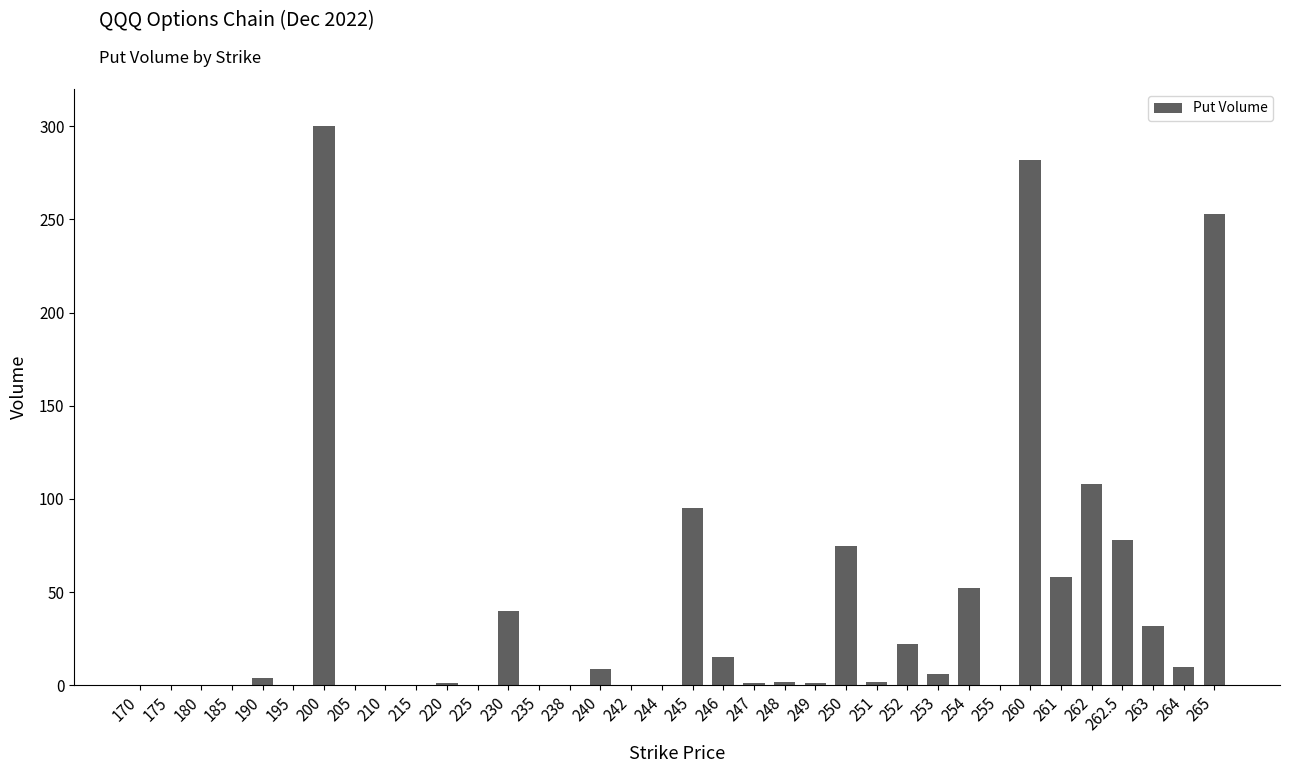

Which has a higher value, 251 or 240?

240